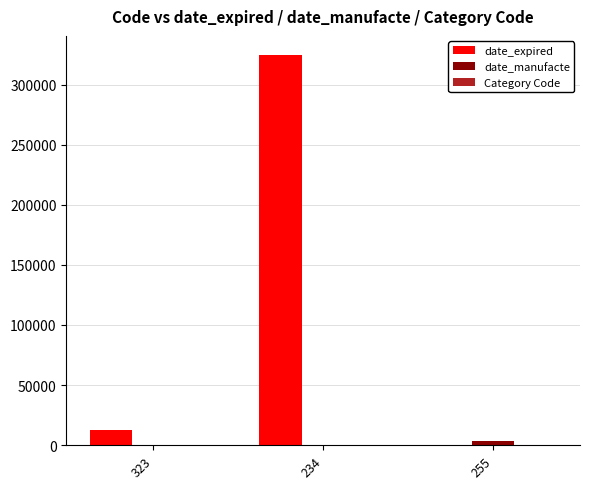

What is the spread (max minus min) of values at 234?

324232